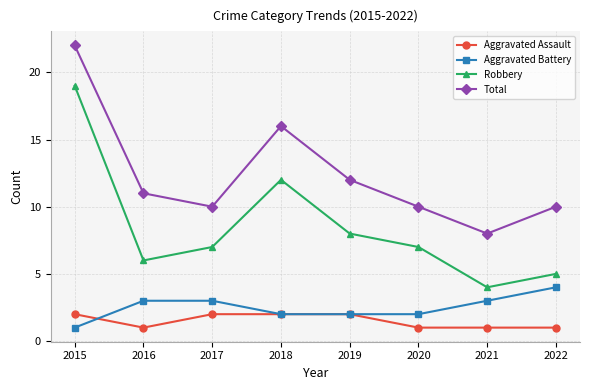

Reading left to right, extract all data points from this chart.

Aggravated Assault: 2	1	2	2	2	1	1	1
Aggravated Battery: 1	3	3	2	2	2	3	4
Robbery: 19	6	7	12	8	7	4	5
Total: 22	11	10	16	12	10	8	10